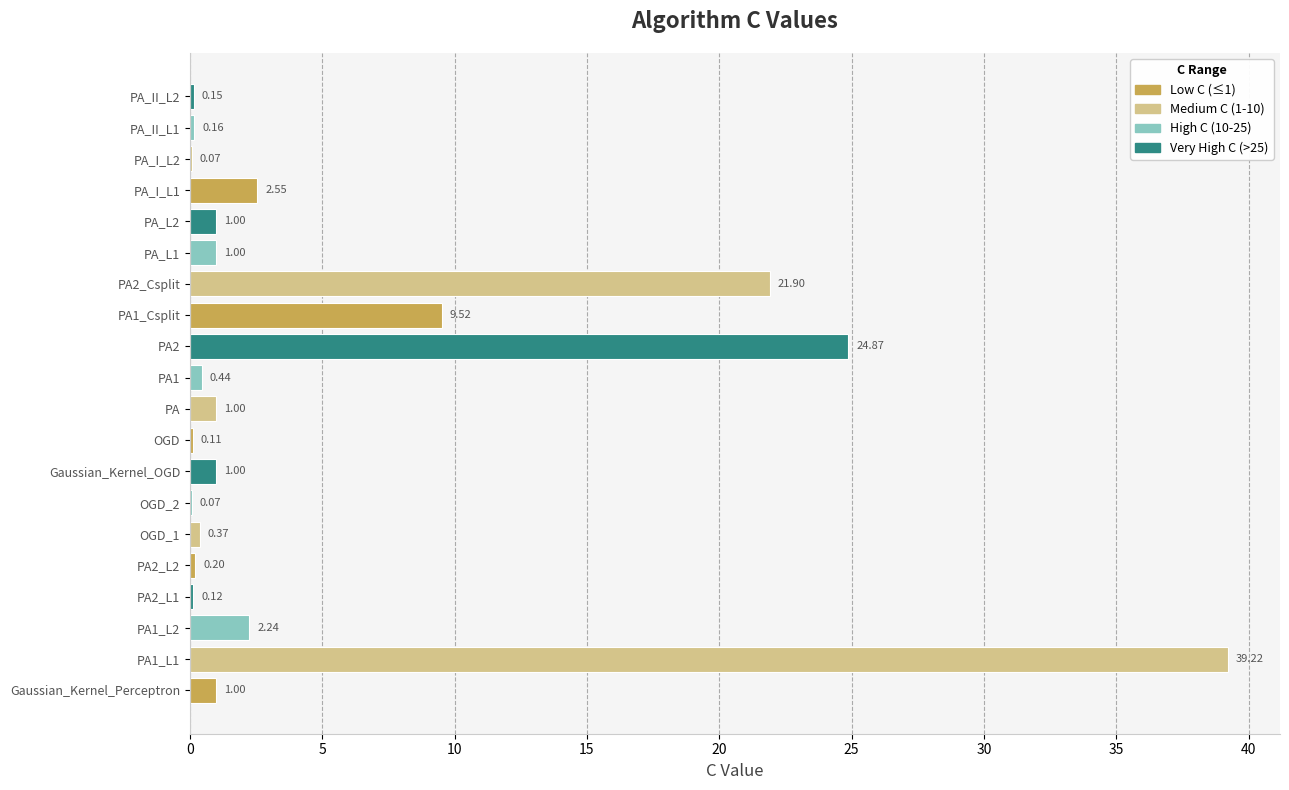

What is the sum of the values at PA1 and PA2?

25.3